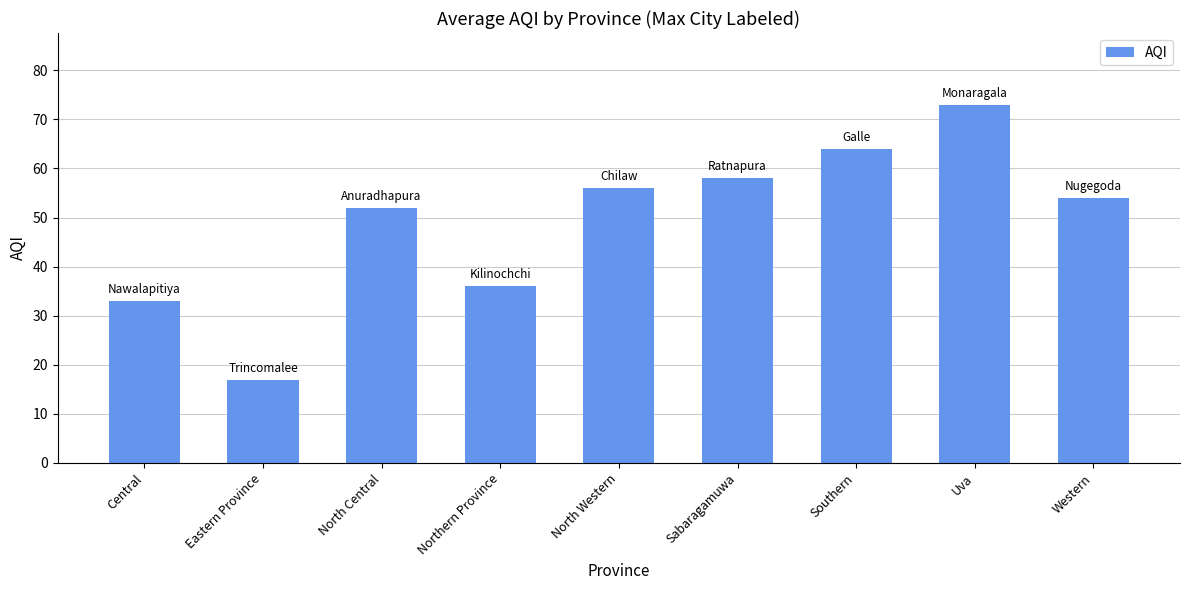

What is the label of the 4th bar from the right?

Sabaragamuwa